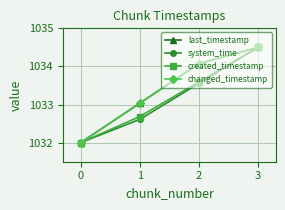

Is this an area chart (filled region under the line)?

No